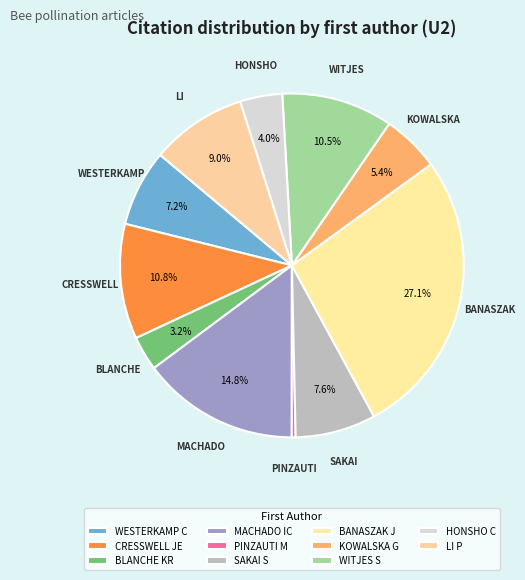

True or false: MACHADO IC accounts for 5% of the total.

False